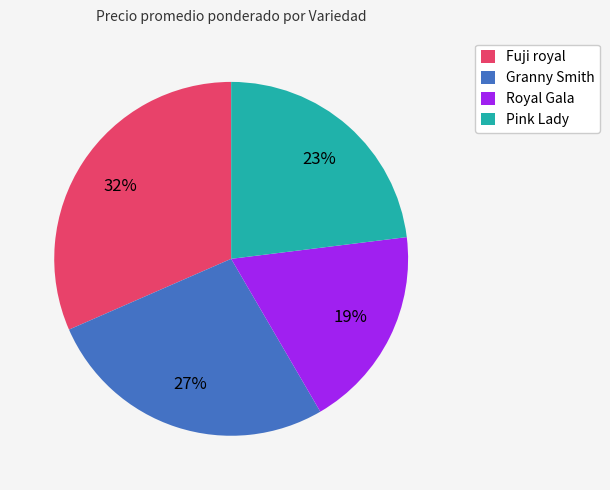

Combined, do Fuji royal and Granny Smith account for over 50%?

Yes